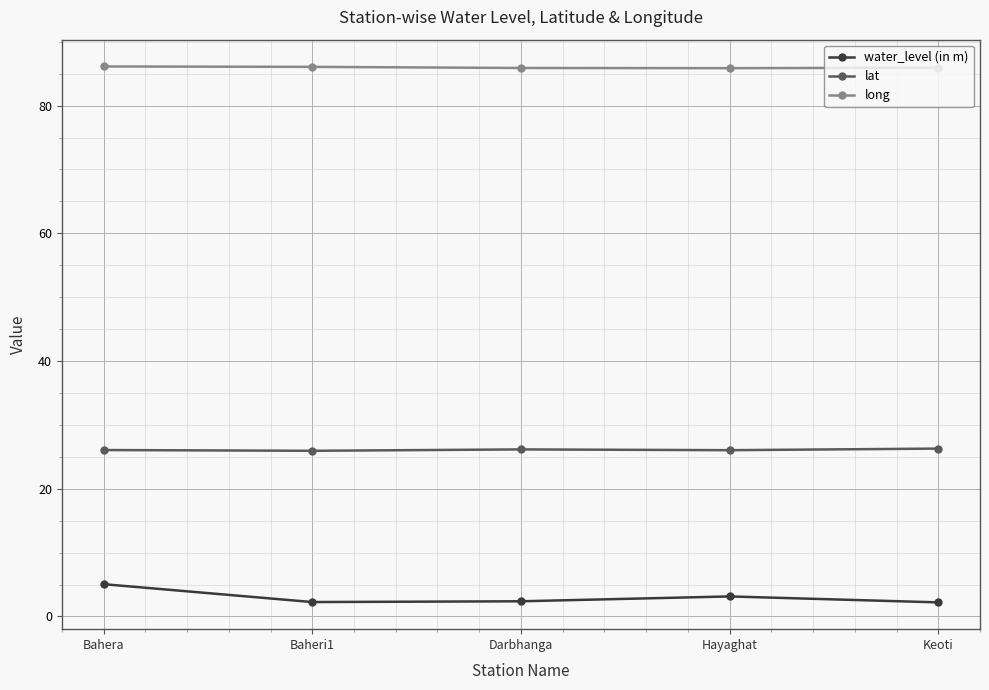

What is the difference between the water_level (in m) values at Bahera and Hayaghat?

1.9